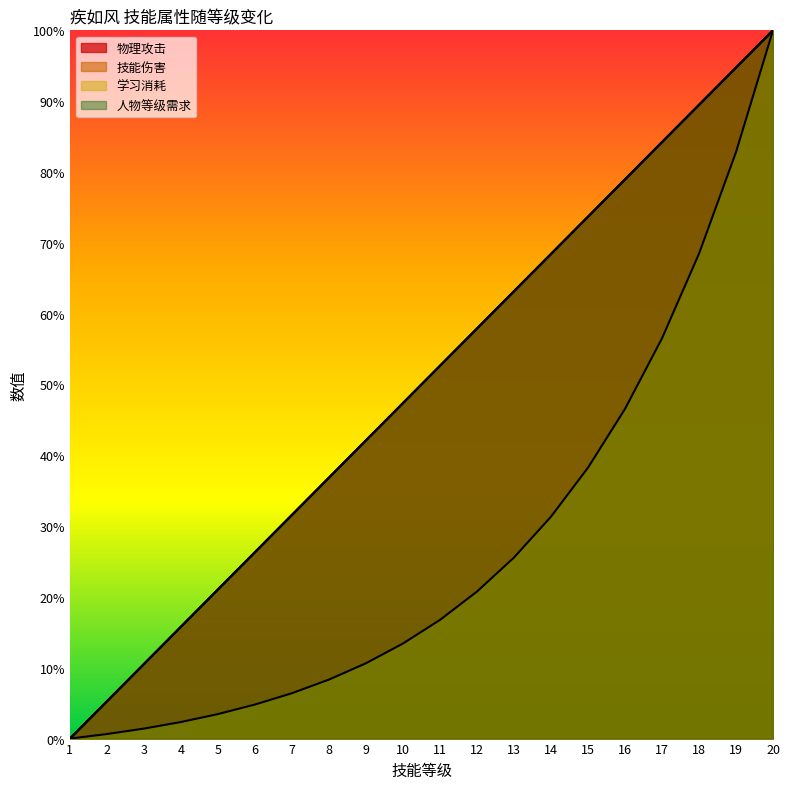

Reading right to left, what are all the values shown in this chart?

物理攻击: 100.0	94.7	89.5	84.2	78.9	73.7	68.4	63.2	57.9	52.6	47.4	42.1	36.8	31.6	26.3	21.1	15.8	10.5	5.3	0.0
技能伤害: 100.0	94.7	89.5	84.2	78.9	73.7	68.4	63.2	57.9	52.6	47.4	42.1	36.8	31.6	26.3	21.1	15.8	10.5	5.3	0.0
学习消耗: 100.0	82.8	68.4	56.5	46.5	38.2	31.3	25.6	20.8	16.8	13.4	10.6	8.3	6.4	4.8	3.5	2.3	1.4	0.6	0.0
人物等级需求: 100.0	94.7	89.5	84.2	78.9	73.7	68.4	63.2	57.9	52.6	47.4	42.1	36.8	31.6	26.3	21.1	15.8	10.5	5.3	0.0